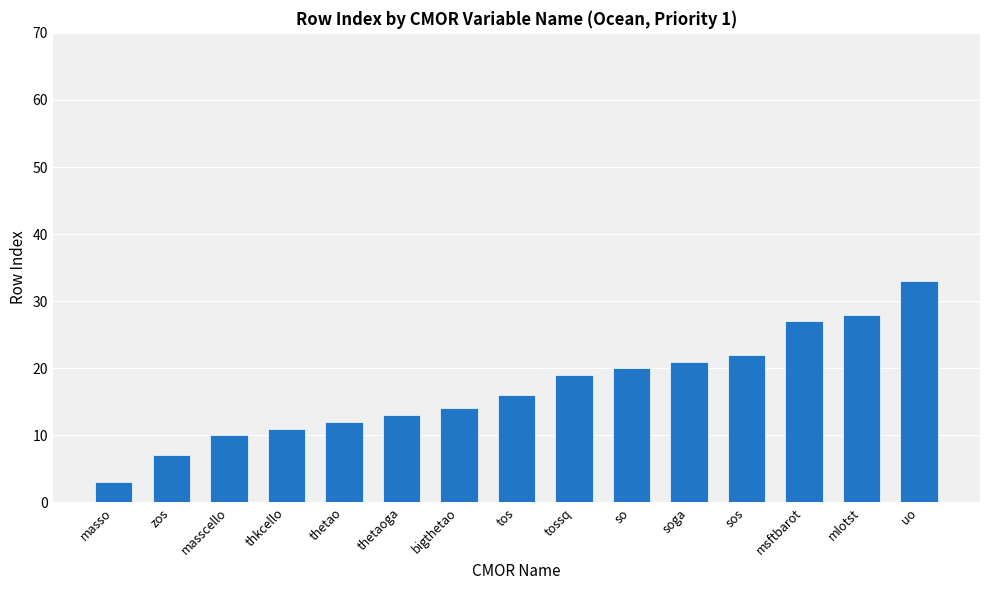

The value at masso is 3. True or false?

True